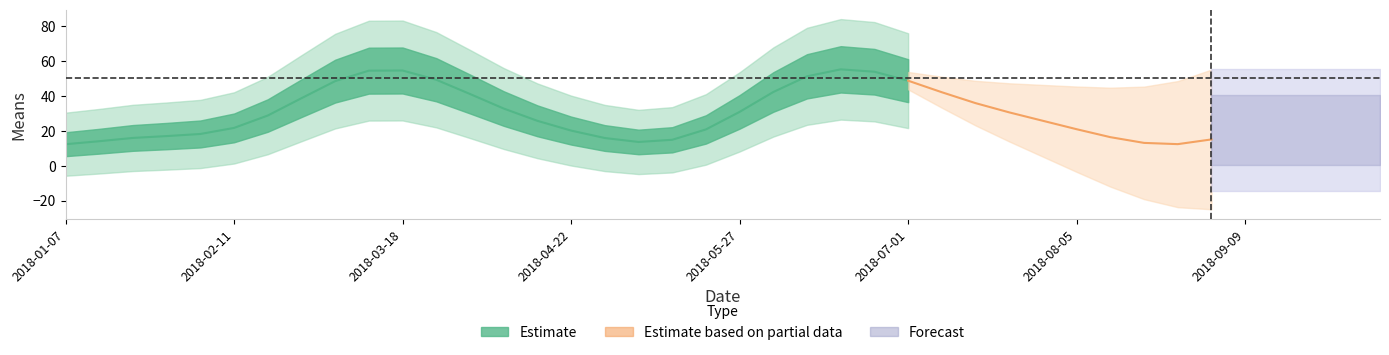

What is the sum of the values at 2018-02-11 and 2018-06-17?

98